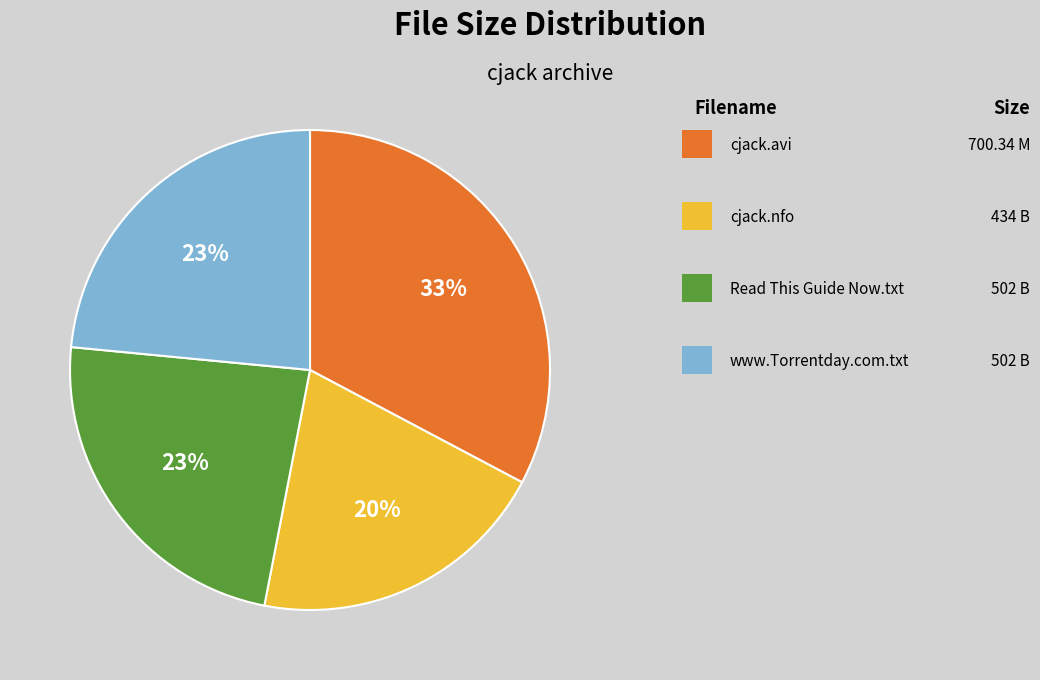

Does any single category account for the majority?

No